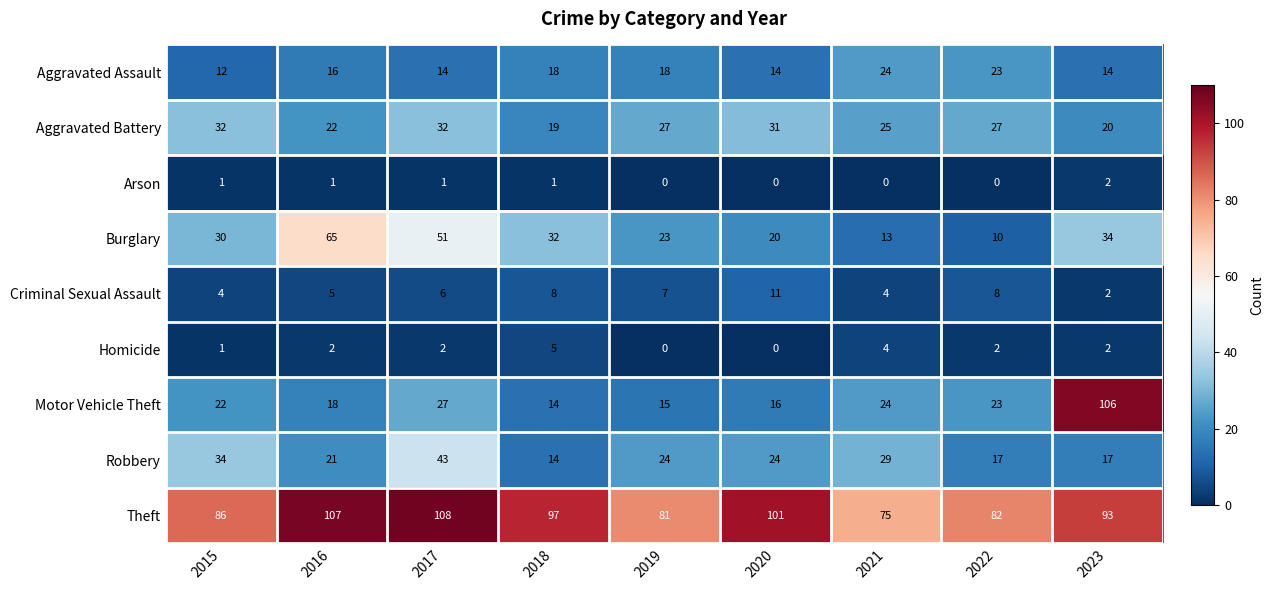

The value of Aggravated Battery at 2016 is 22. True or false?

True